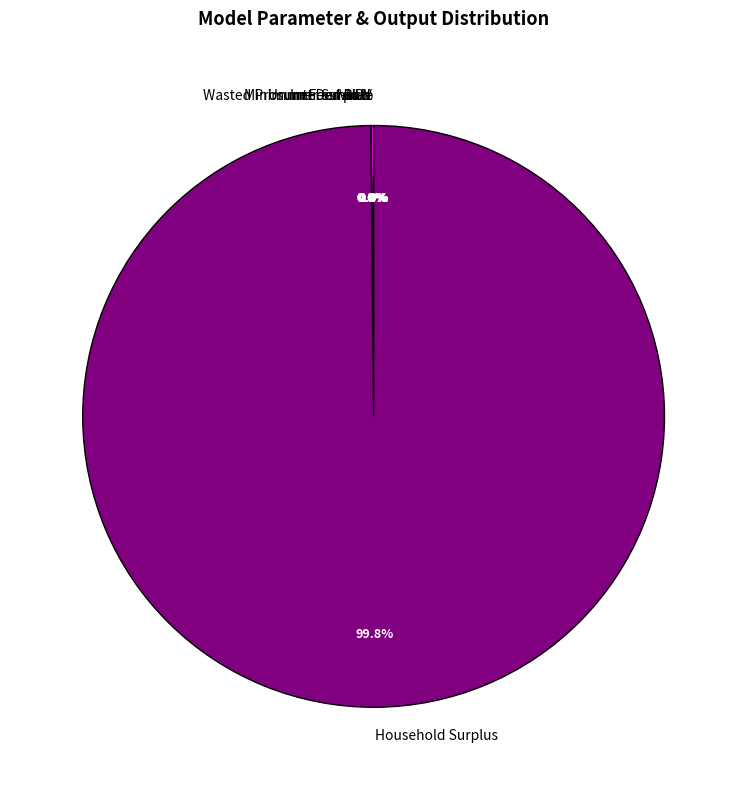

Do VoLL and Minimum Feed-in % together represent more than half of the pie?

No